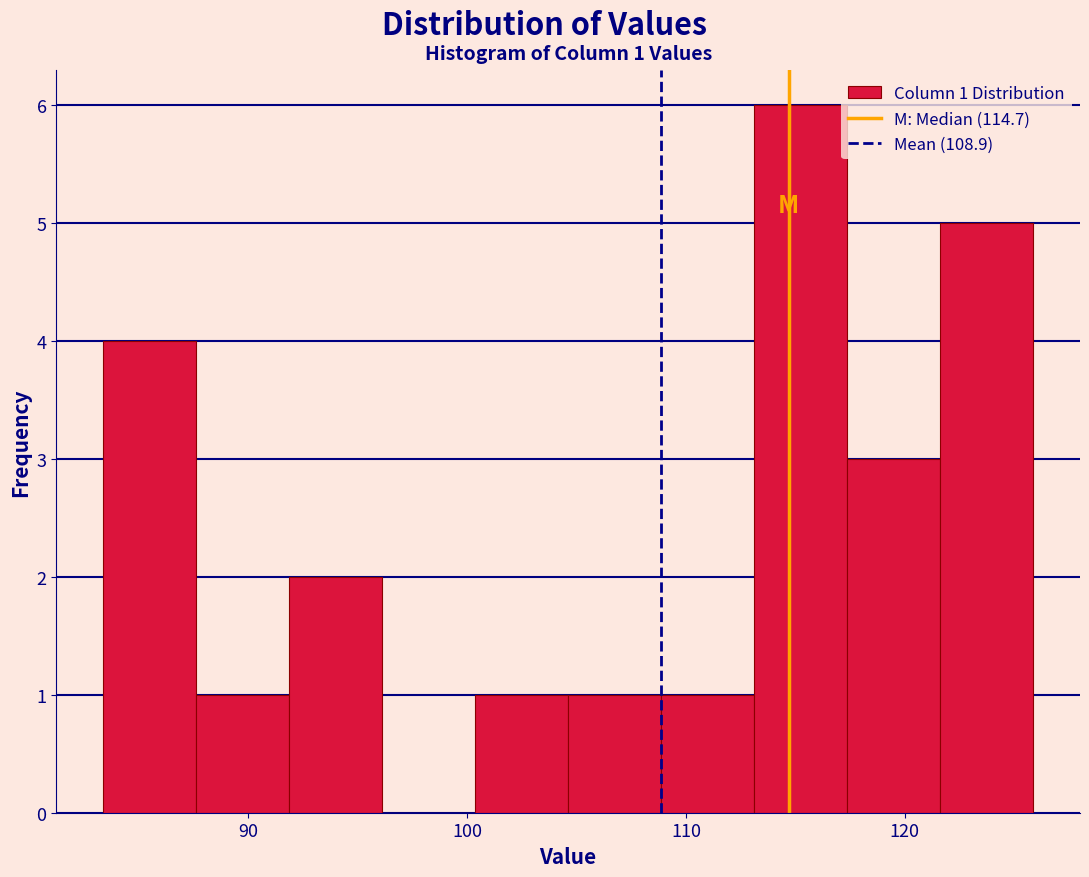

Which range on the x-axis has the tallest bar?

113 to 117